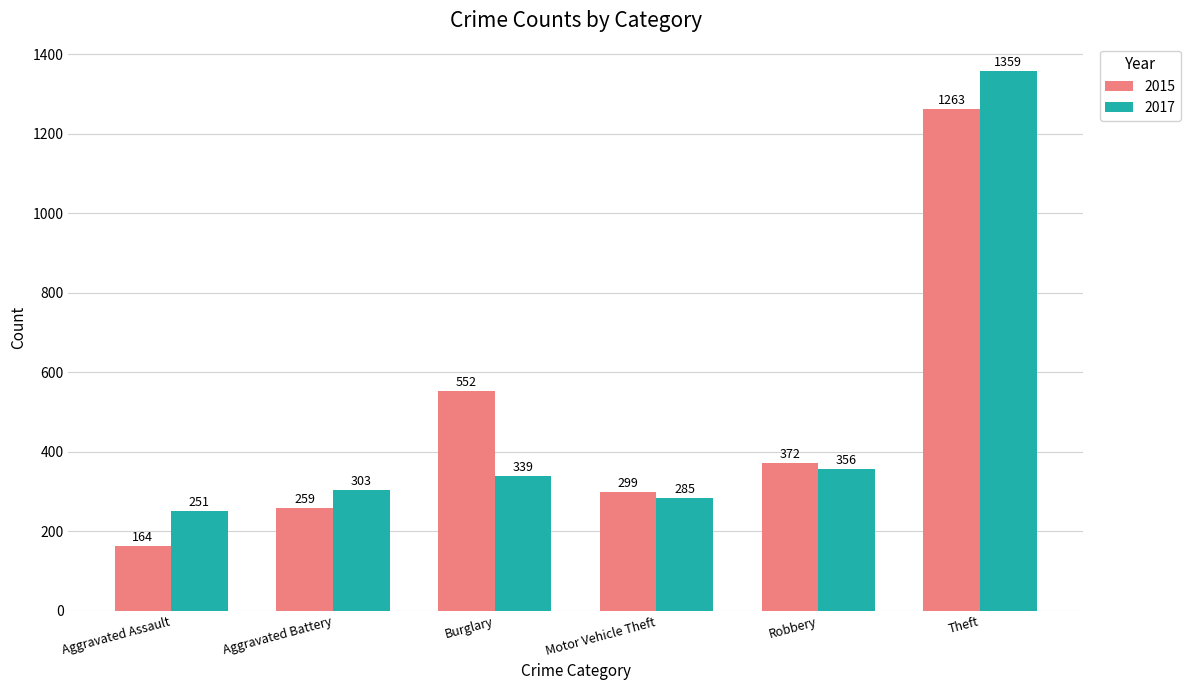

What are all the series names shown in the legend?

2015, 2017